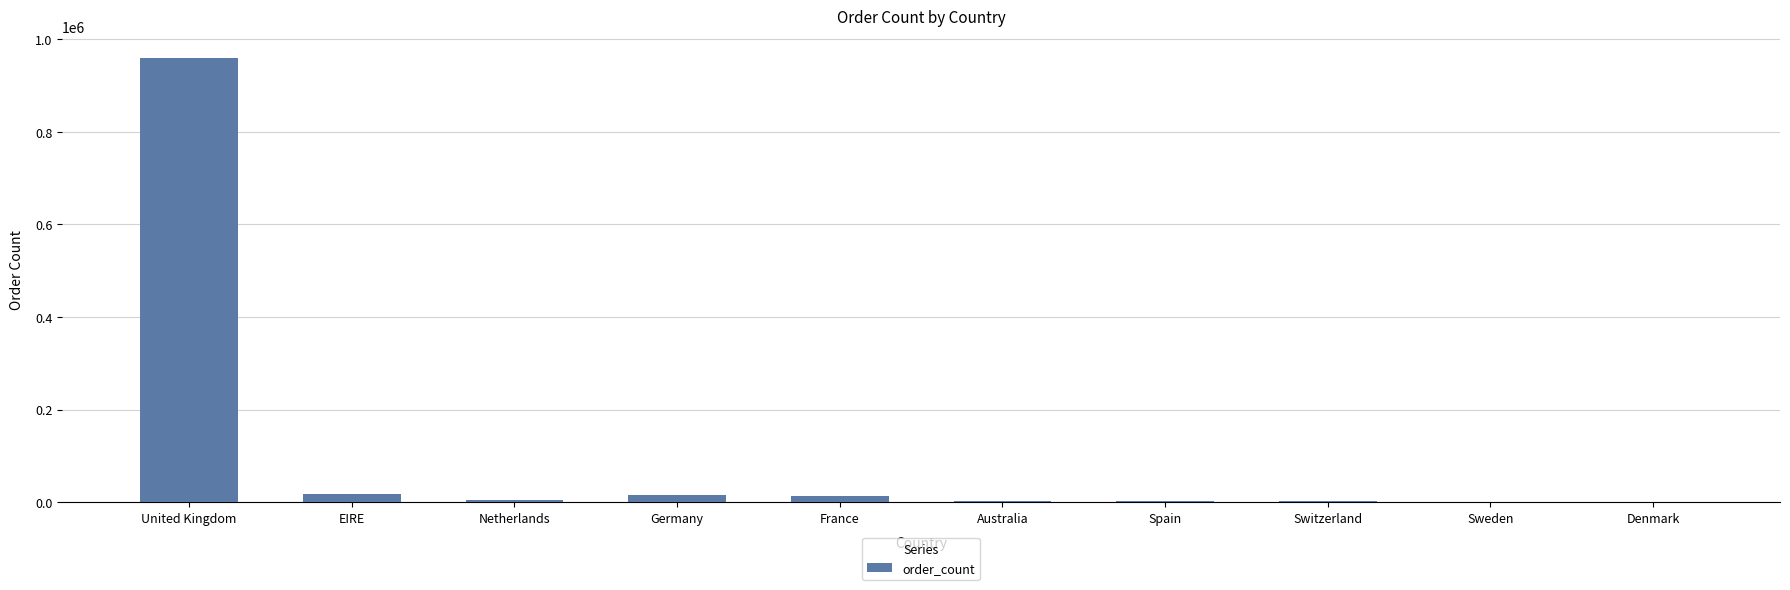

What is the sum of all values?

1022376